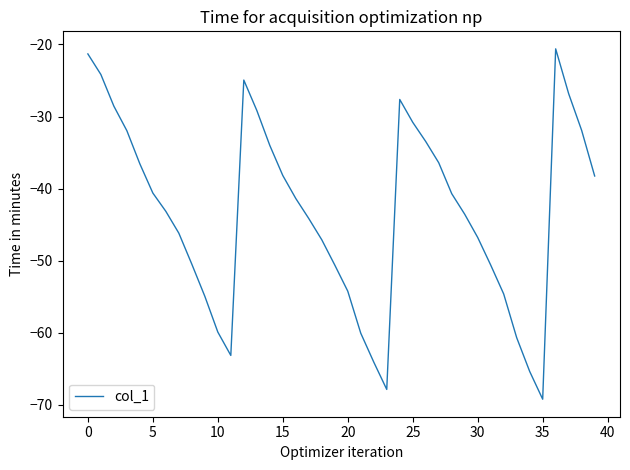

What is the minimum value shown in the chart?

-69.2